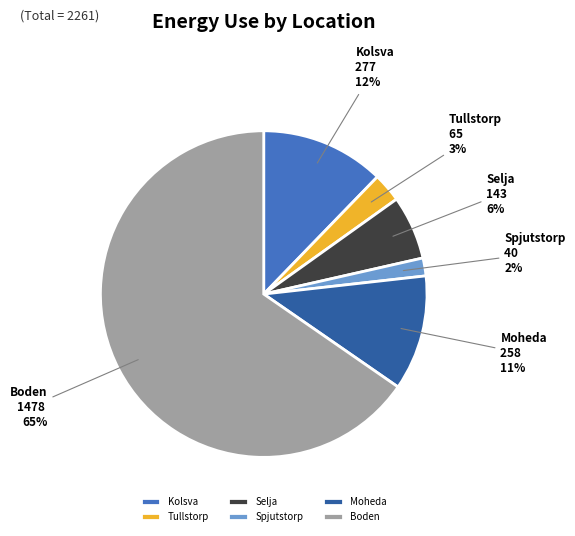

Which has a higher value, Spjutstorp or Boden?

Boden